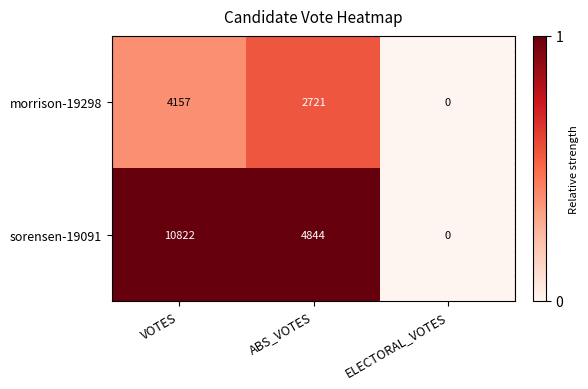

Count the sorensen-19091 values in the range 0 to 10822.

3